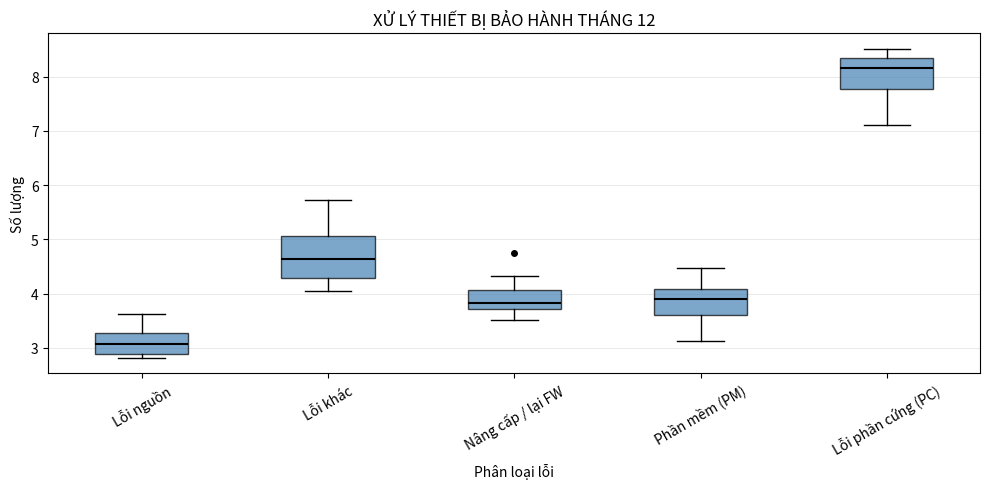

Which box has the lowest median line?

Lỗi nguồn